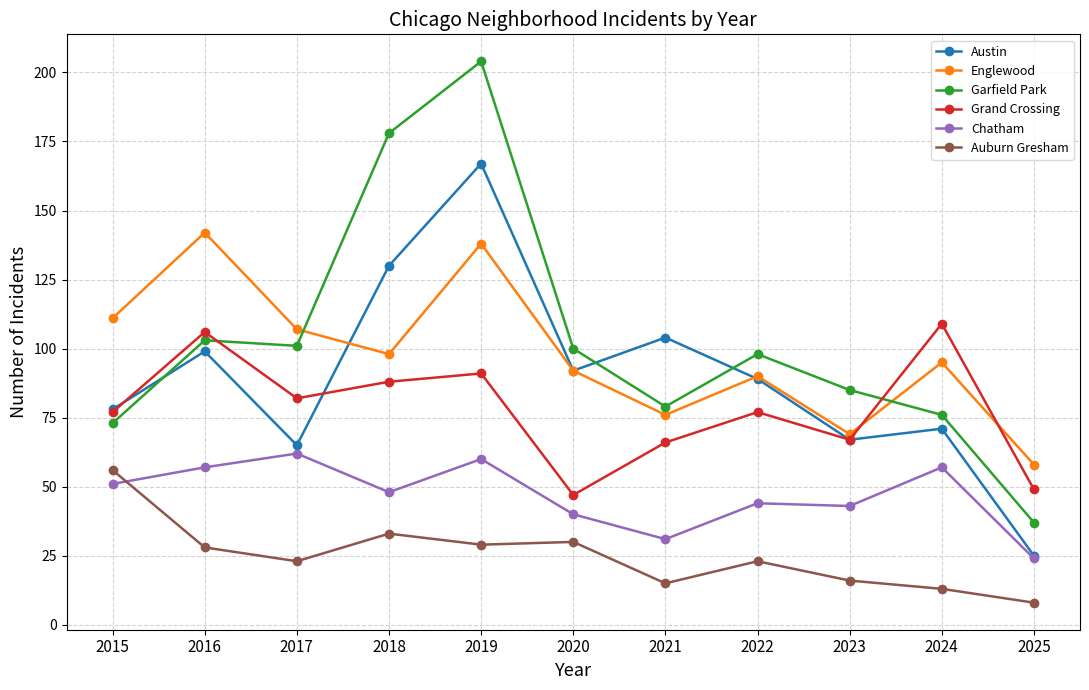

What is the value of the Auburn Gresham point at the 5th from the left?

29